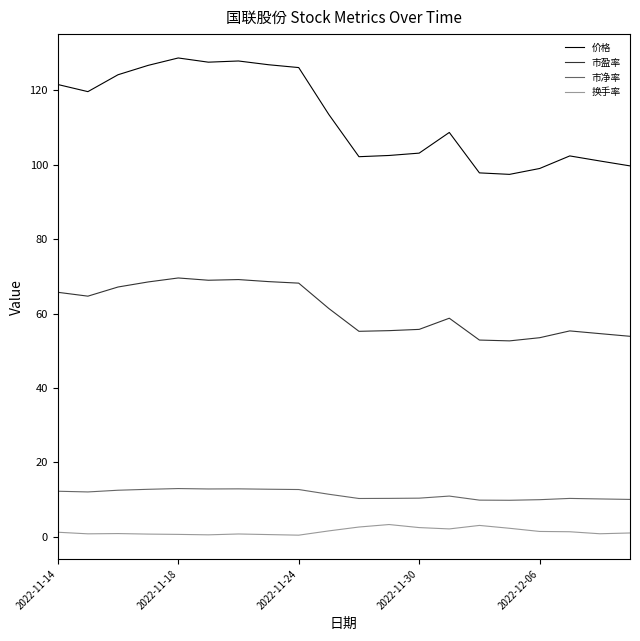

What is the difference between the maximum and minimum values in the 价格 series?

31.3